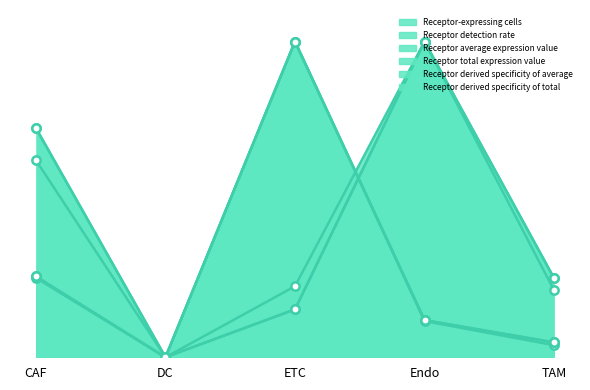

How many interior local peaks does the Receptor-expressing cells series have?

1